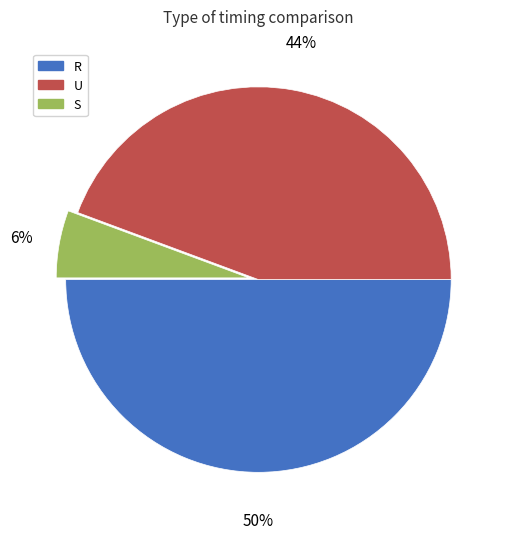

Does U represent more than half of the total?

No